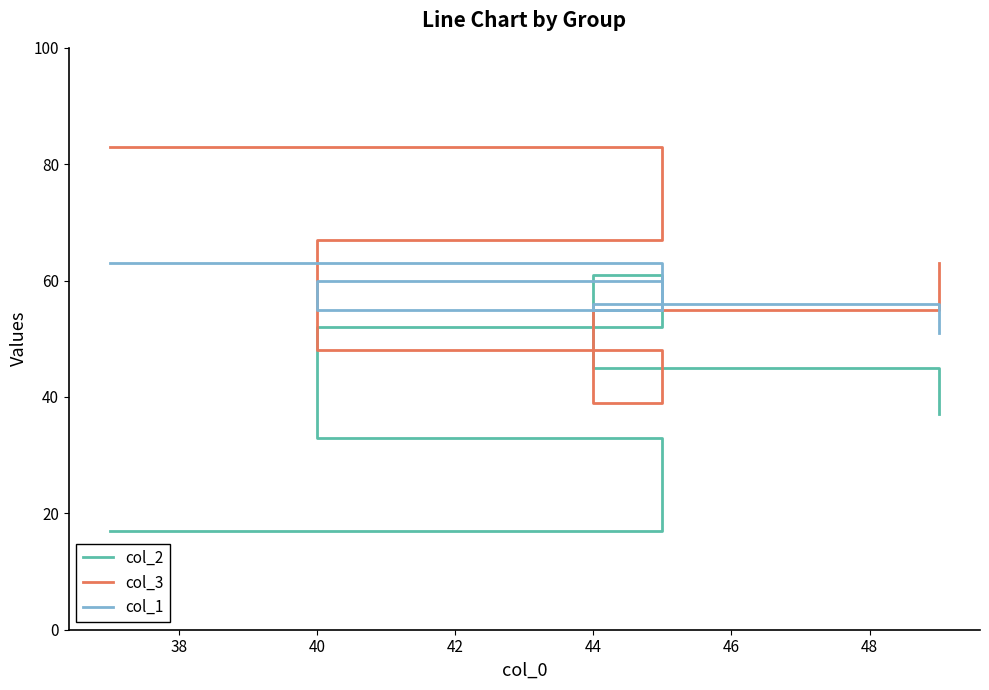

What is the difference between the col_2 values at 44 and 38?

12